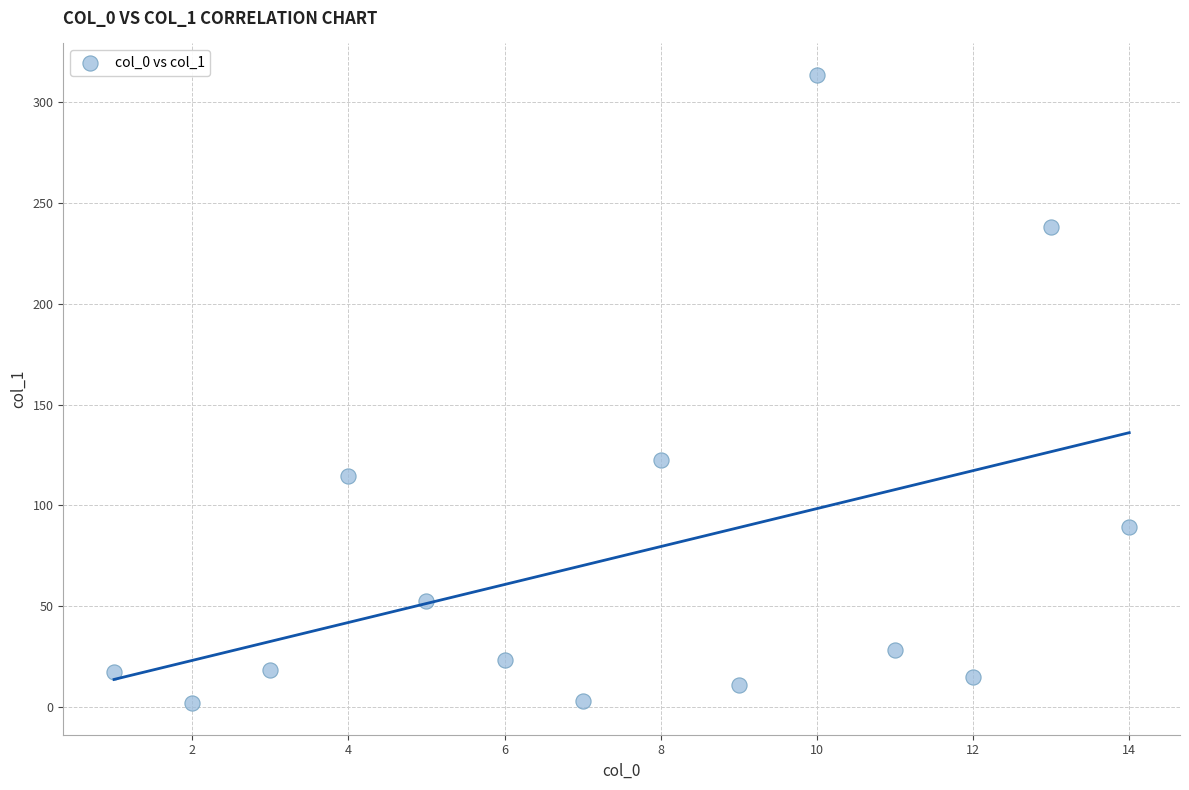

What Y value in the scatter plot is closest to 157?

122.6